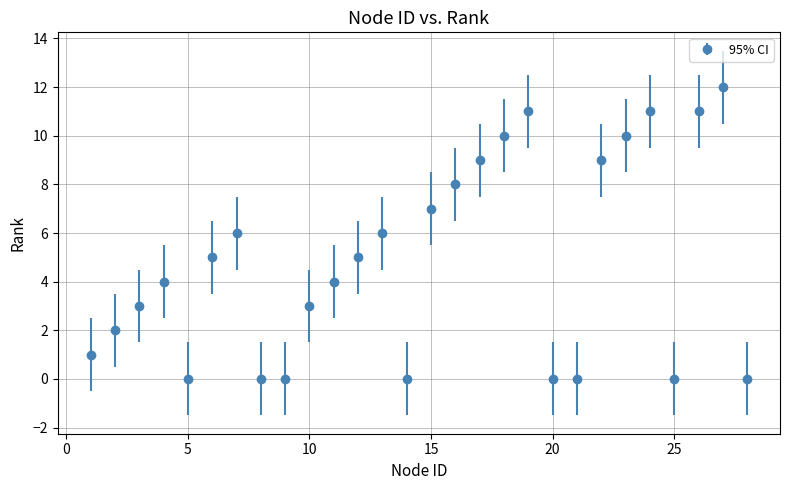

What is the sum of all values?

137